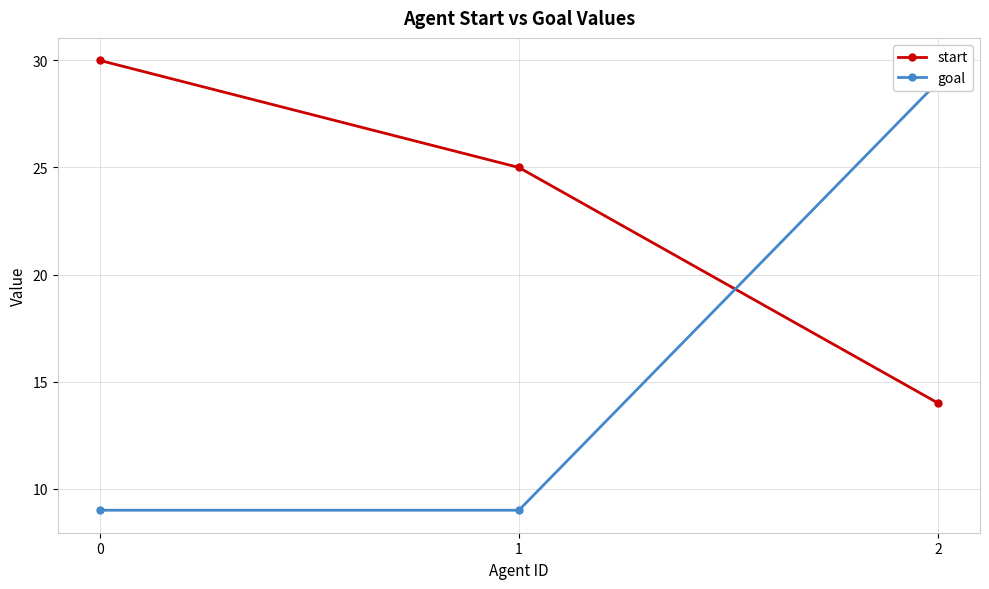

The value of goal at 2 is 29. True or false?

True